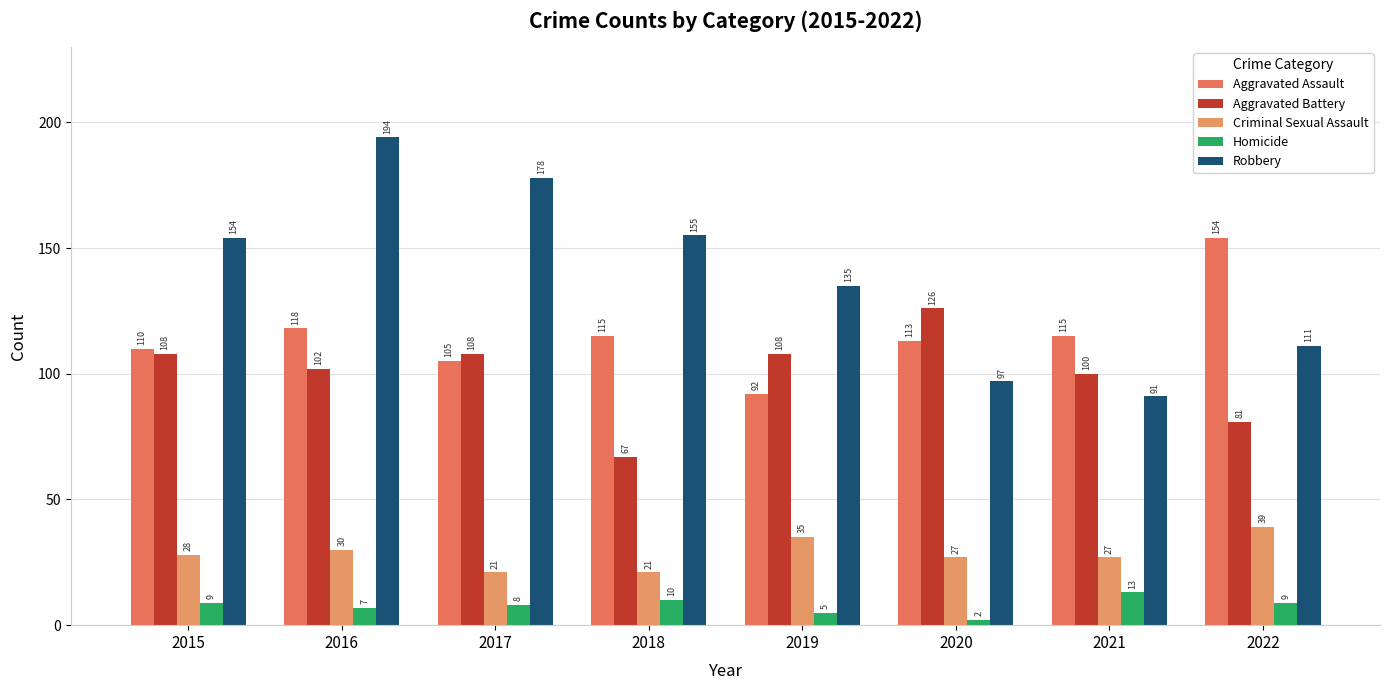

Reading right to left, what are all the values shown in this chart?

Aggravated Assault: 2022=154	2021=115	2020=113	2019=92	2018=115	2017=105	2016=118	2015=110
Aggravated Battery: 2022=81	2021=100	2020=126	2019=108	2018=67	2017=108	2016=102	2015=108
Criminal Sexual Assault: 2022=39	2021=27	2020=27	2019=35	2018=21	2017=21	2016=30	2015=28
Homicide: 2022=9	2021=13	2020=2	2019=5	2018=10	2017=8	2016=7	2015=9
Robbery: 2022=111	2021=91	2020=97	2019=135	2018=155	2017=178	2016=194	2015=154